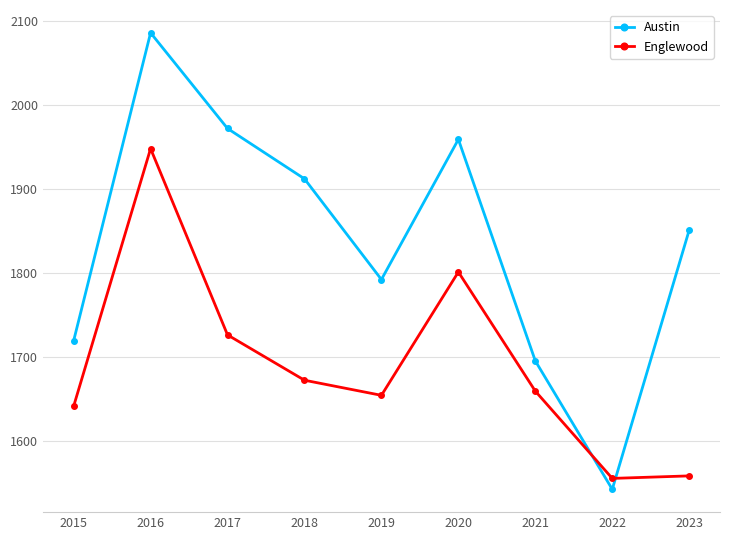

Reading left to right, what are all the values shown in this chart?

Austin: 2015=1719	2016=2086	2017=1972	2018=1912	2019=1792	2020=1959	2021=1695	2022=1542	2023=1851
Englewood: 2015=1641	2016=1948	2017=1726	2018=1672	2019=1654	2020=1801	2021=1659	2022=1555	2023=1558